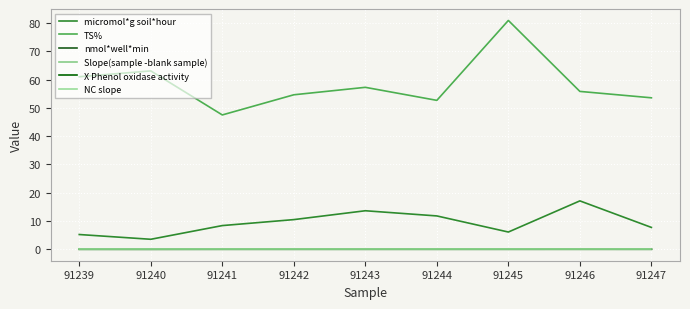

What is the sum of all micromol*g soil*hour values?

84.0